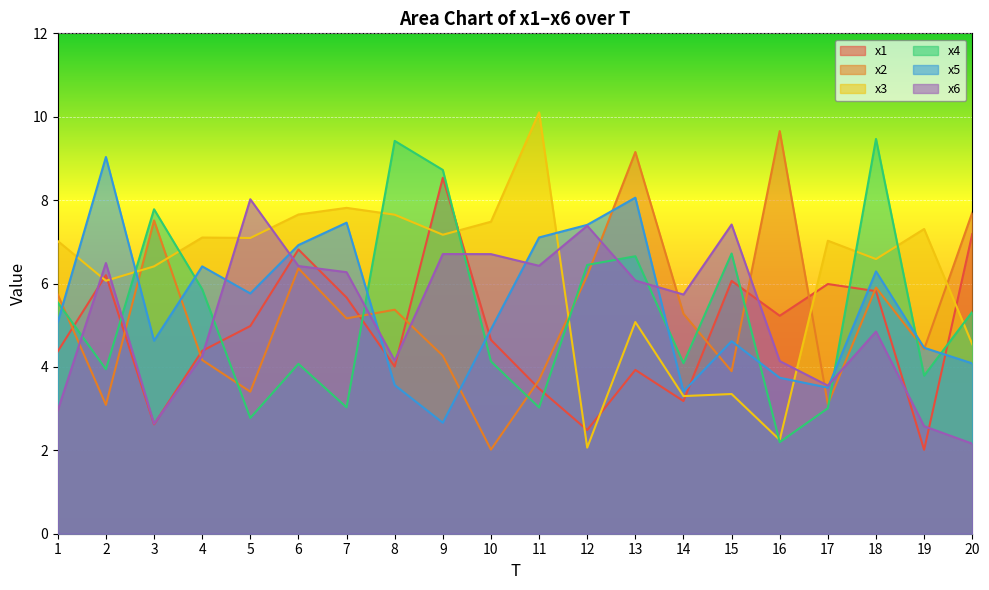

Reading left to right, list all the values displayed in this chart.

x1: 4.4	6.2	2.6	4.4	5.0	6.8	5.7	4.0	8.5	4.6	3.5	2.5	3.9	3.2	6.1	5.2	6.0	5.8	2.0	7.2
x2: 5.7	3.1	7.5	4.2	3.4	6.4	5.2	5.4	4.3	2.0	3.7	6.2	9.2	5.3	3.9	9.7	3.1	5.9	4.4	7.7
x3: 7.0	6.1	6.4	7.1	7.1	7.7	7.8	7.7	7.2	7.5	10.1	2.1	5.1	3.3	3.4	2.2	7.0	6.6	7.3	4.5
x4: 5.5	3.9	7.8	5.9	2.8	4.1	3.0	9.4	8.7	4.1	3.0	6.4	6.7	4.1	6.7	2.2	3.0	9.5	3.8	5.3
x5: 5.1	9.0	4.6	6.4	5.8	6.9	7.5	3.6	2.7	4.9	7.1	7.4	8.1	3.4	4.6	3.7	3.5	6.3	4.5	4.1
x6: 3.0	6.5	2.6	4.3	8.0	6.4	6.3	4.2	6.7	6.7	6.4	7.4	6.1	5.7	7.4	4.1	3.6	4.8	2.6	2.2